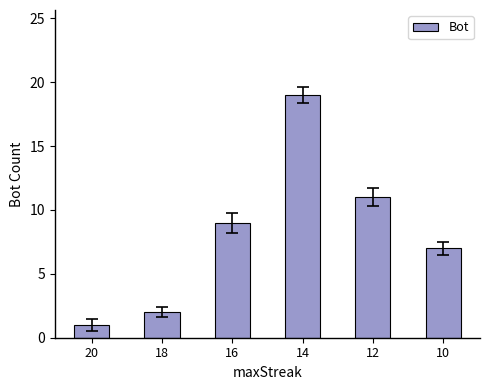

At which category does the chart reach its peak across all series?

14